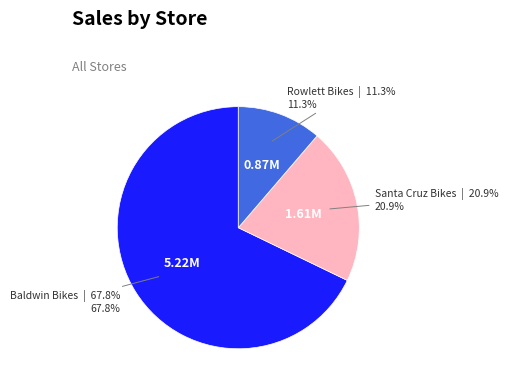

What percentage do Santa Cruz Bikes and Baldwin Bikes together represent?

88.7%